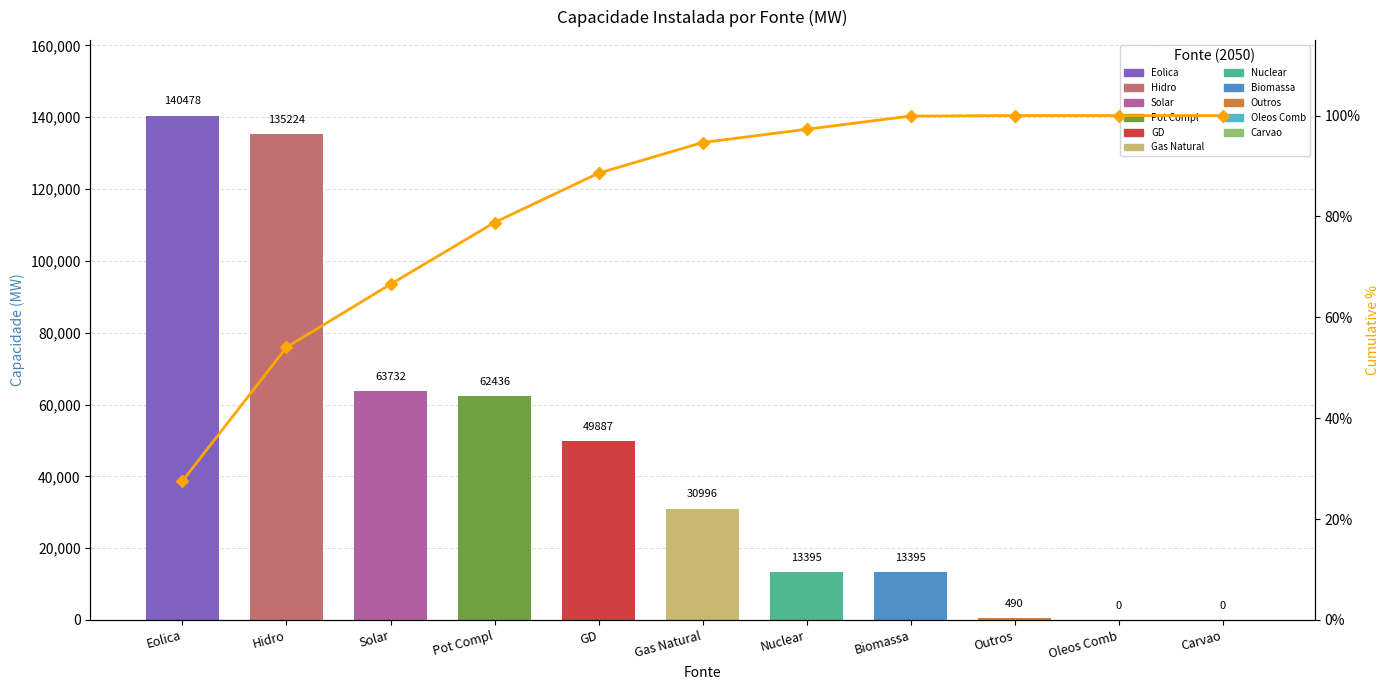

Which label corresponds to the smallest value in the chart?

Eolica